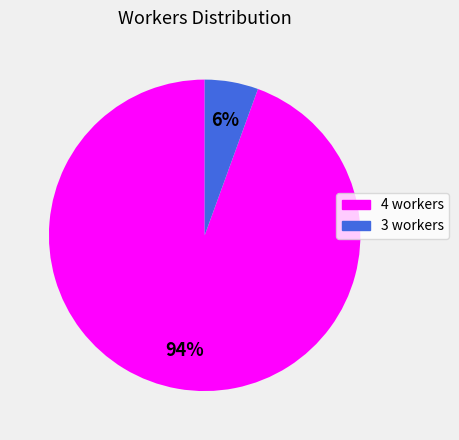

How many slices are in this pie chart?

2